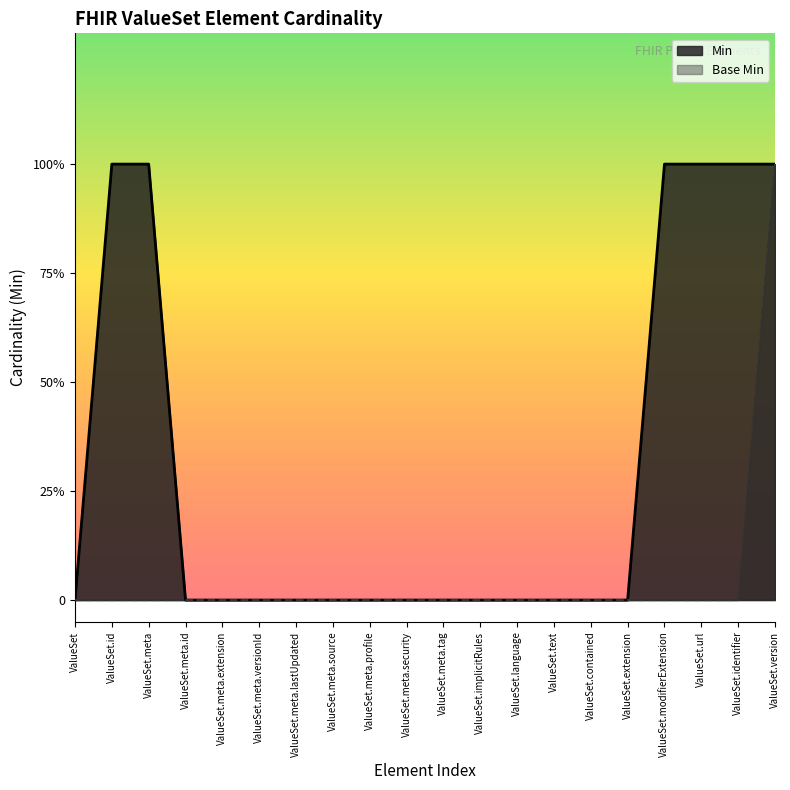

Count the Min values in the range 0 to 1.

20